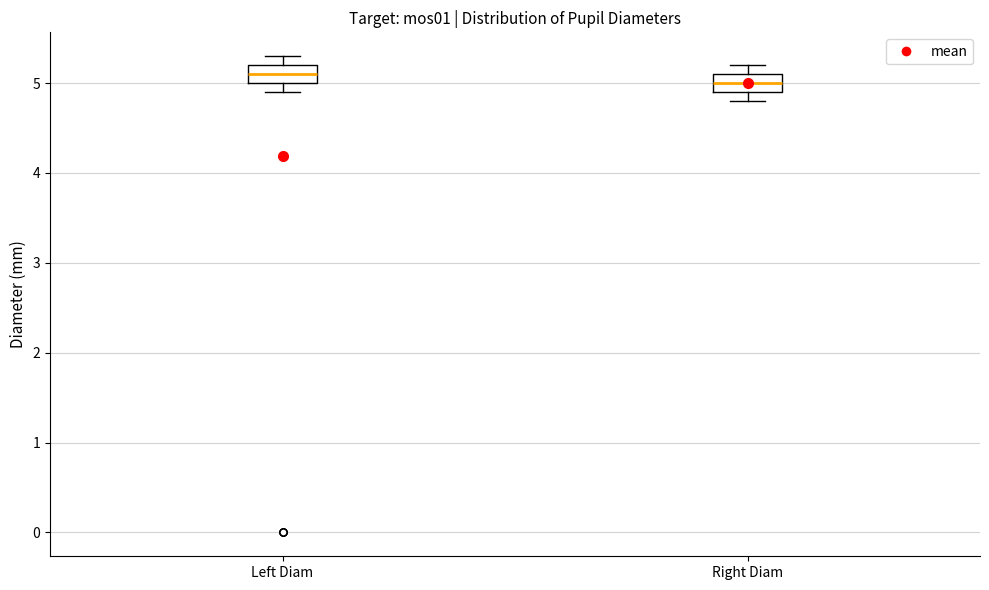

Reading left to right, read every box against the y-axis: the position of its median line, the range the box covers, and the ends of its whiskers. The values are not printed on the chart, so give them approximately, as read against the axis.

Left Diam: median 5.1, box 5.0 to 5.2, whiskers 4.9 to 5.3
Right Diam: median 5.0, box 4.9 to 5.1, whiskers 4.8 to 5.2